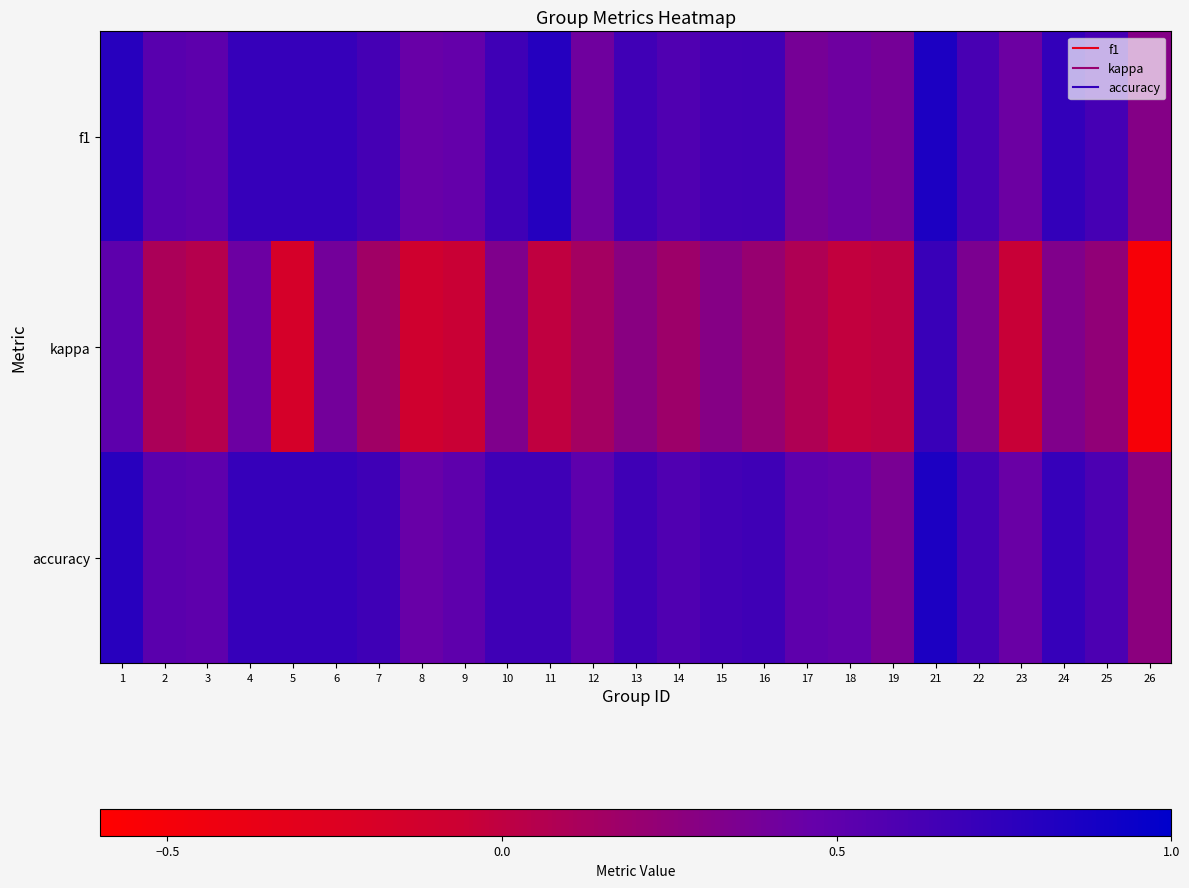

Rank the series at 9 from lowest to highest value.

kappa, f1, accuracy